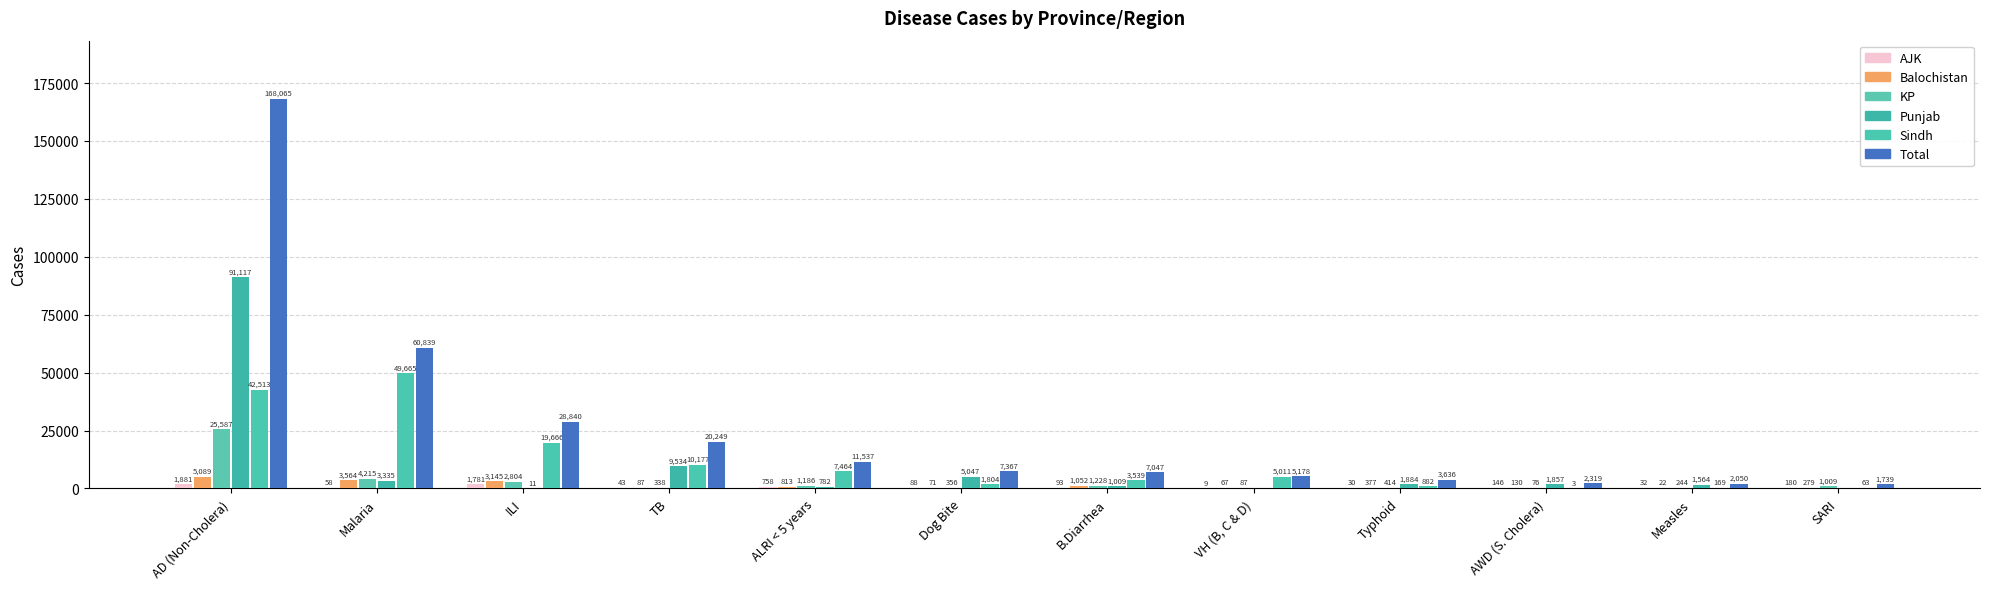

How many groups of bars are there?

12